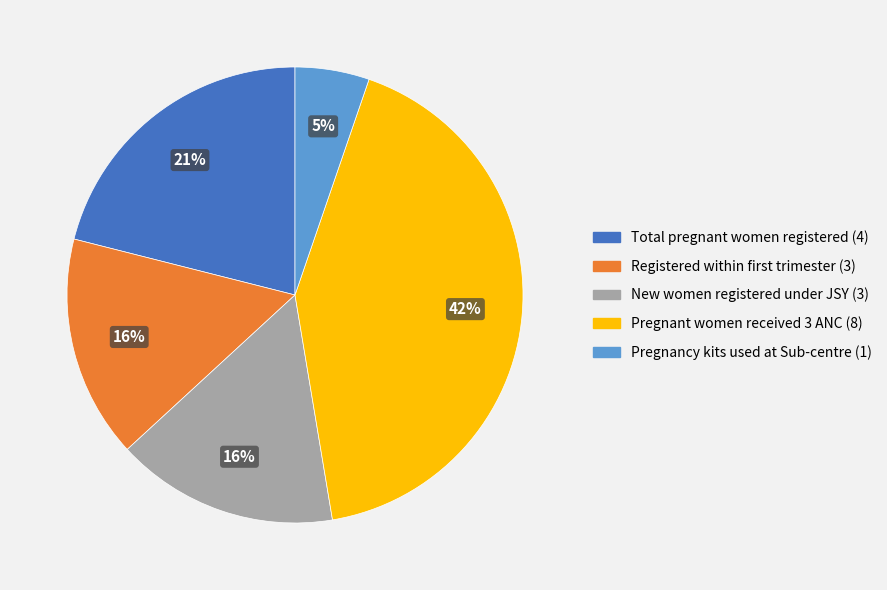

Is the sum of Pregnant women received 3 ANC (8) and Total pregnant women registered (4) greater than half?

Yes